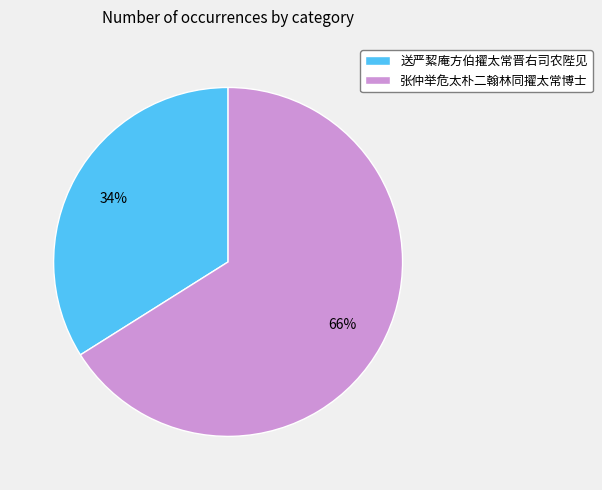

Do 送严絜庵方伯擢太常晋右司农陛见 and 张仲举危太朴二翰林同擢太常博士 together represent more than half of the pie?

Yes